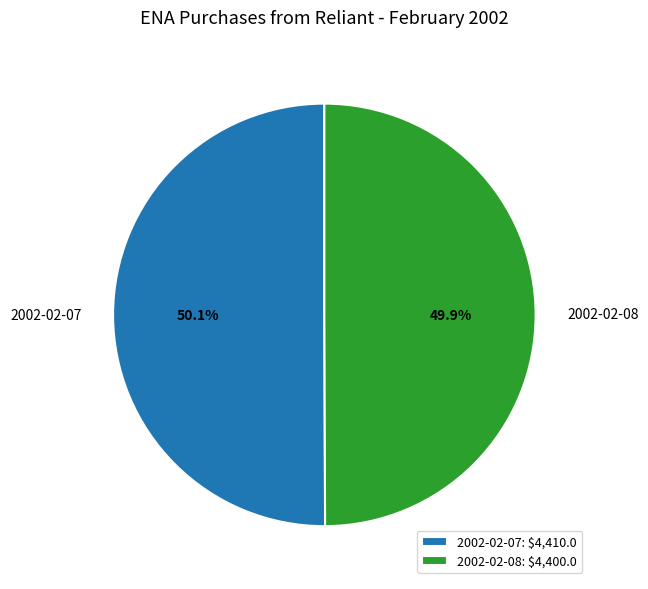

What is the ratio of the value at 2002-02-07 to the value at 2002-02-08?

1.0